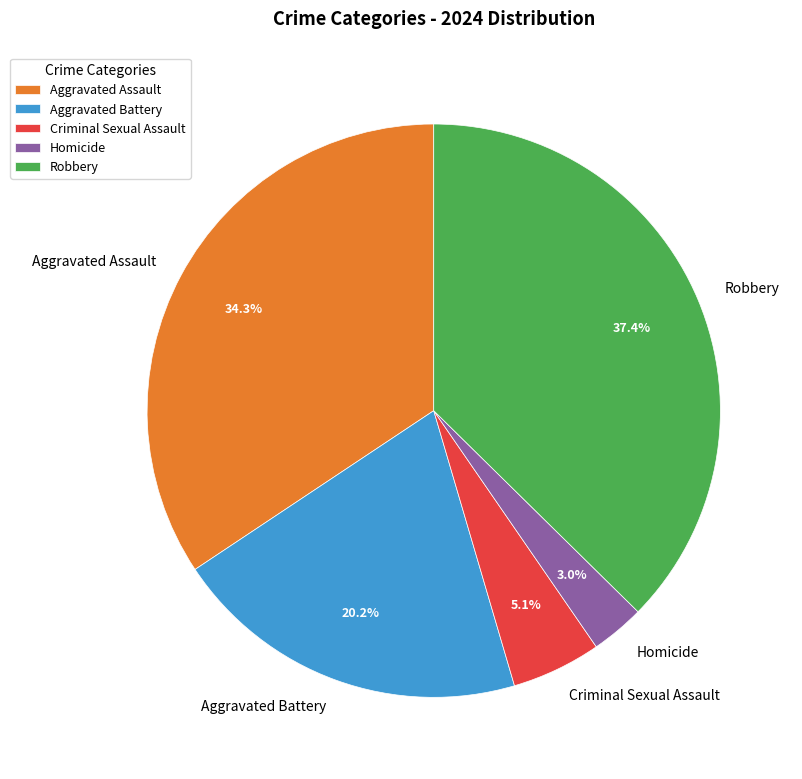

True or false: Criminal Sexual Assault accounts for 5% of the total.

True